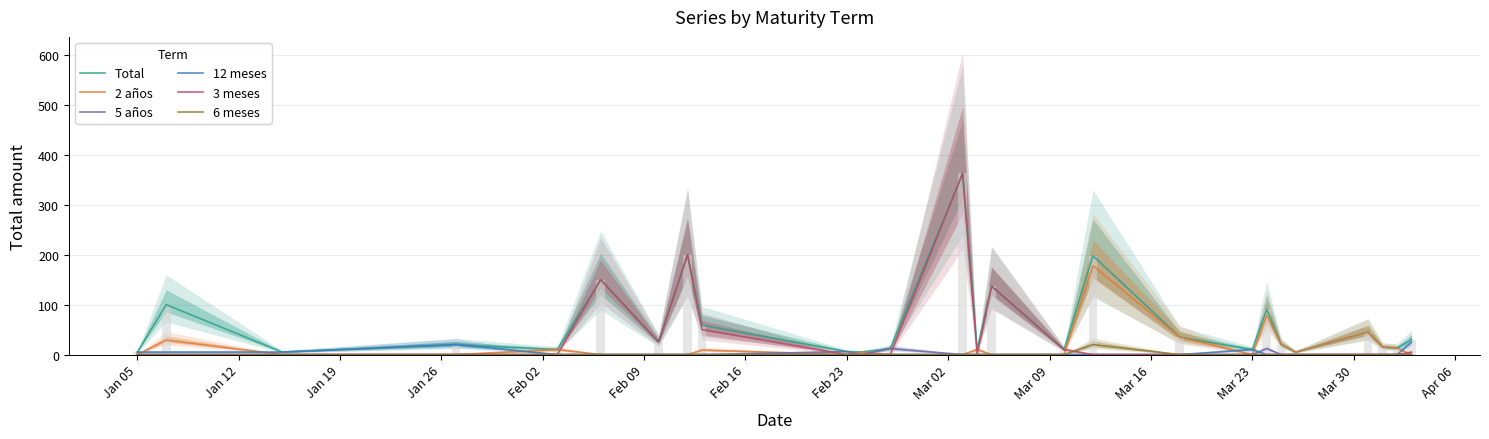

Which series has the widest spread of values?

3 meses